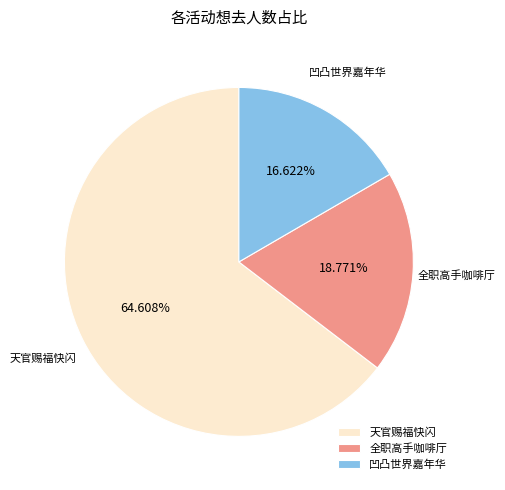

Which slice represents more than half of the pie?

天官赐福快闪